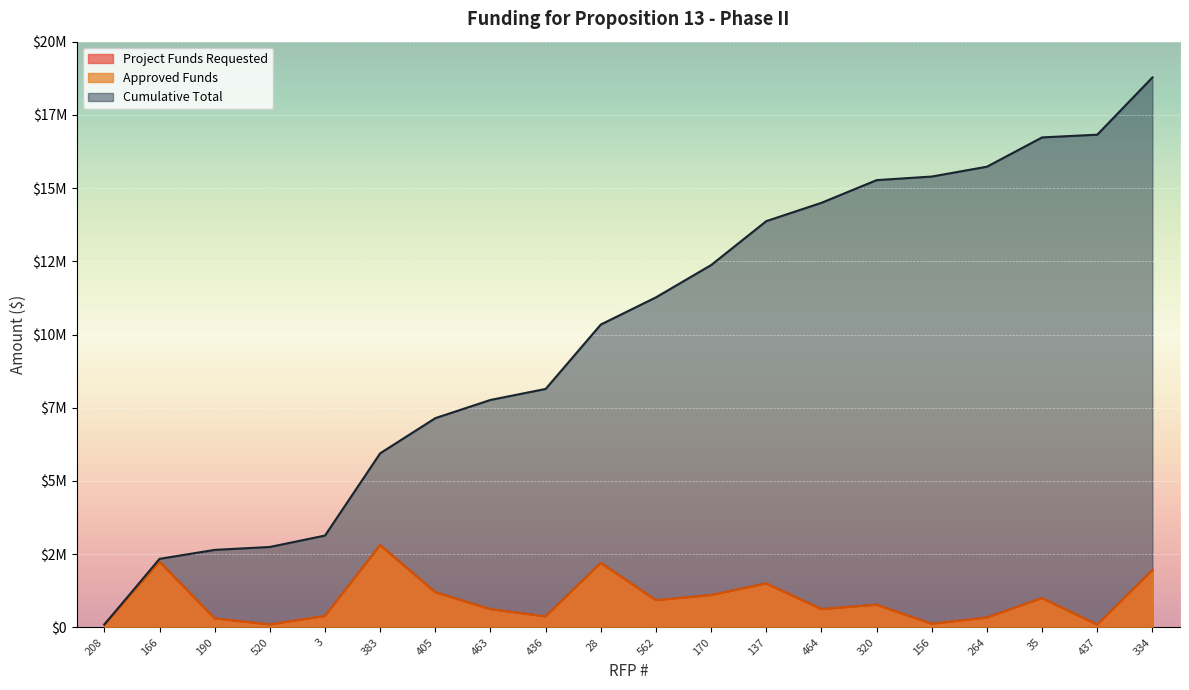

Reading left to right, transcribe all the data shown in this chart.

Project Funds Requested: 96500	2244000	306000	100000	389692	2809000	1200000	621500	375000	2200000	928723	1102000	1500000	625500	774340	122214	336481	1000000	93000	1955000
Approved Funds: 96500	2244000	306000	100000	389692	2809000	1200000	621500	375000	2200000	928723	1102000	1500000	625500	774340	122214	336481	1000000	93000	1955000
Cumulative Total: 96500	2340500	2646500	2746500	3136192	5945192	7145192	7766692	8141692	10341692	11270415	12372415	13872415	14497915	15272255	15394469	15730950	16730950	16823950	18778950